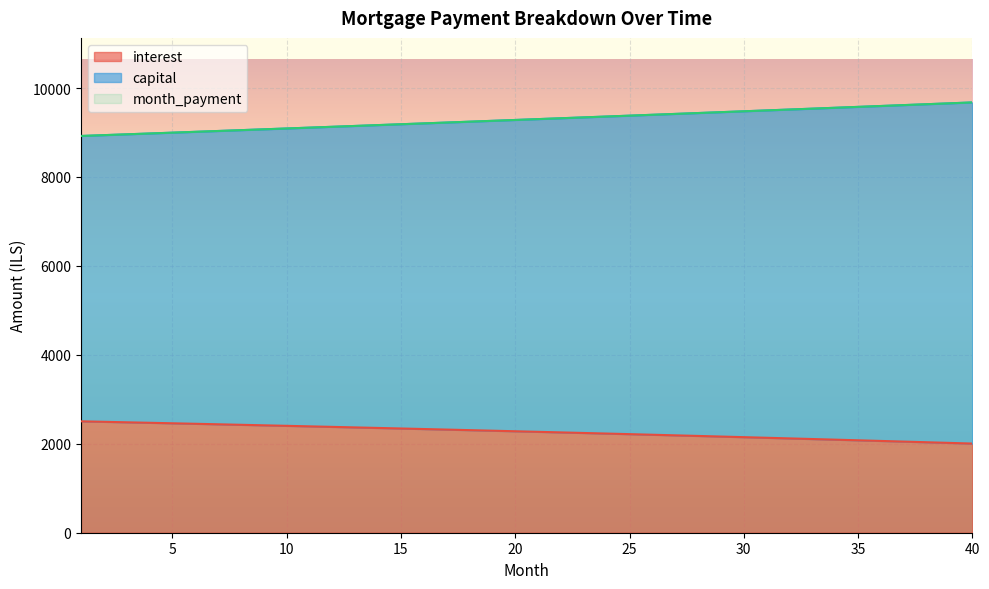

Which series has the largest total across all categories?

month_payment